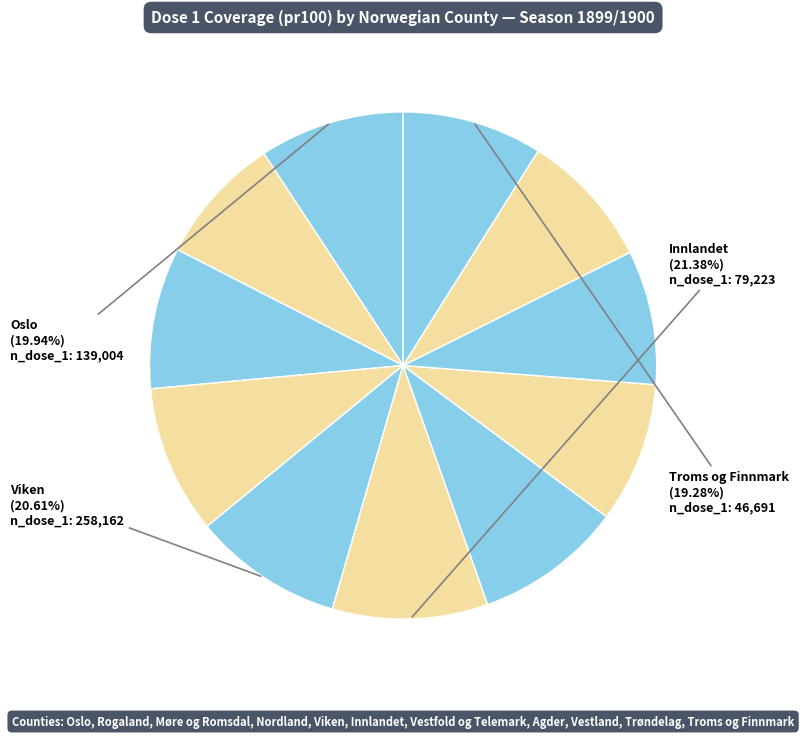

True or false: Møre og Romsdal accounts for 17% of the total.

False